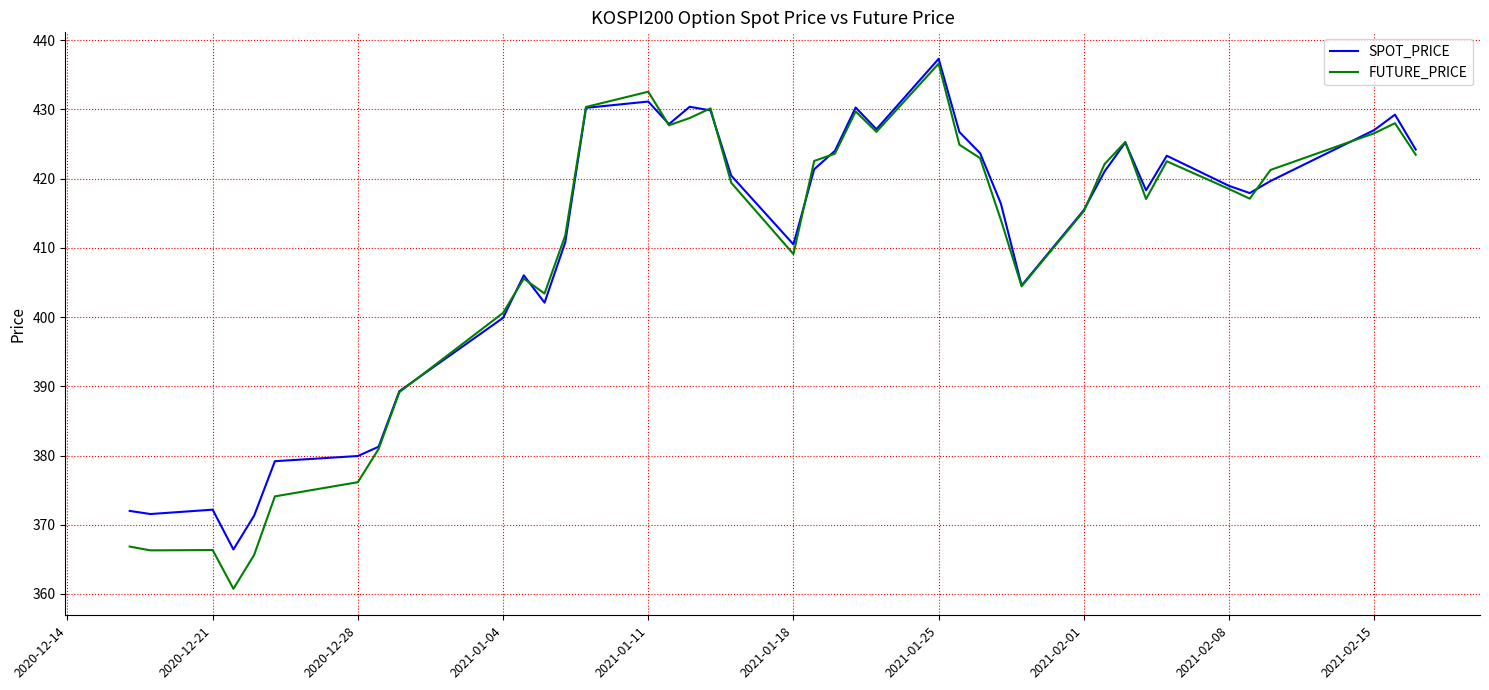

What is the maximum value for SPOT_PRICE?

437.3